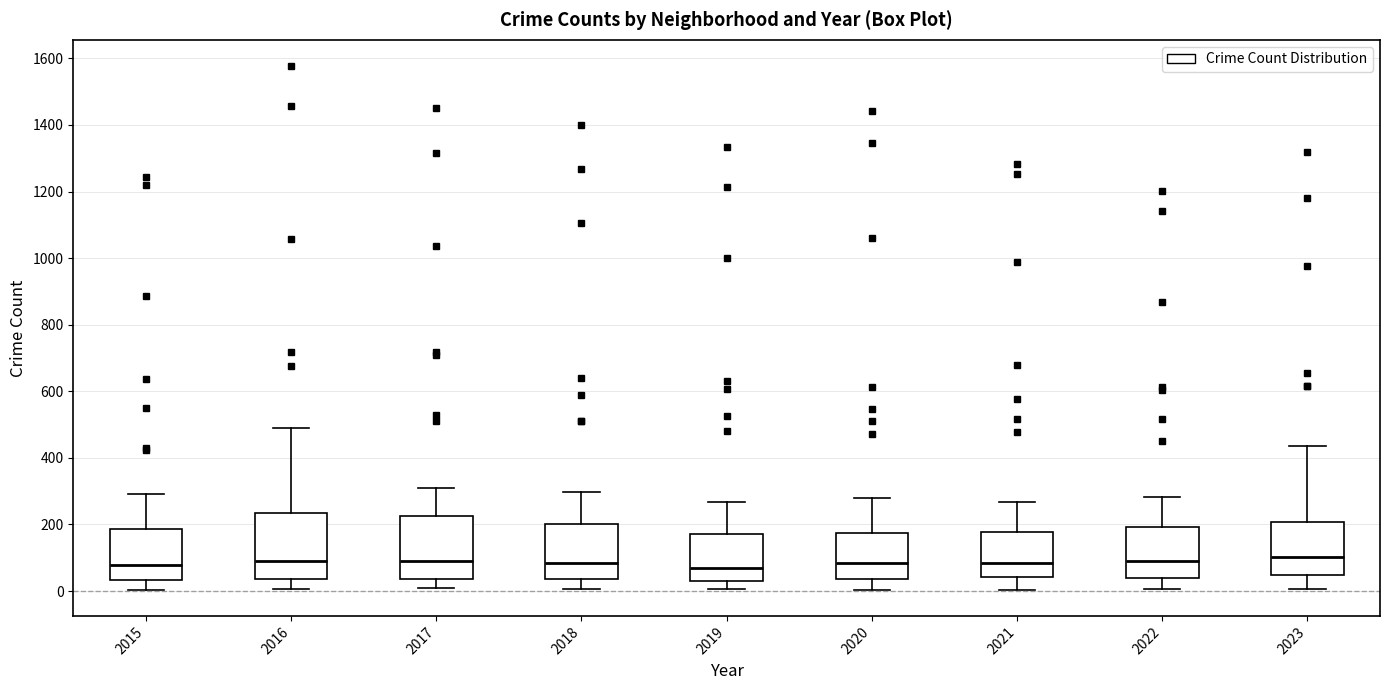

Reading left to right, transcribe this box plot: for each box, give where its median line is, the range the box spans, and where its two whiskers end, as read against the y-axis. The values are not printed on the chart, so give them approximately, as read against the axis.

2015: median 80, box 40 to 180, whiskers 0 to 300
2016: median 100, box 40 to 240, whiskers 0 to 500
2017: median 100, box 40 to 220, whiskers 0 to 320
2018: median 80, box 40 to 200, whiskers 0 to 300
2019: median 80, box 20 to 180, whiskers 0 to 260
2020: median 80, box 40 to 180, whiskers 0 to 280
2021: median 80, box 40 to 180, whiskers 0 to 260
2022: median 100, box 40 to 200, whiskers 0 to 280
2023: median 100, box 40 to 200, whiskers 0 to 440